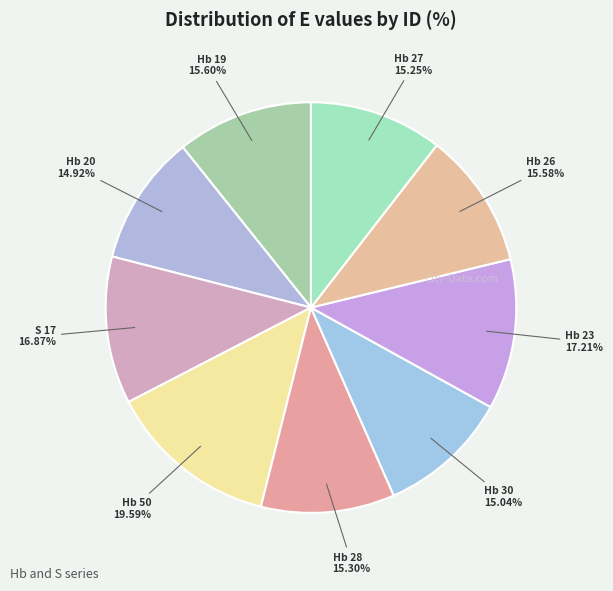

Which category has the smallest portion of the pie?

Hb 20